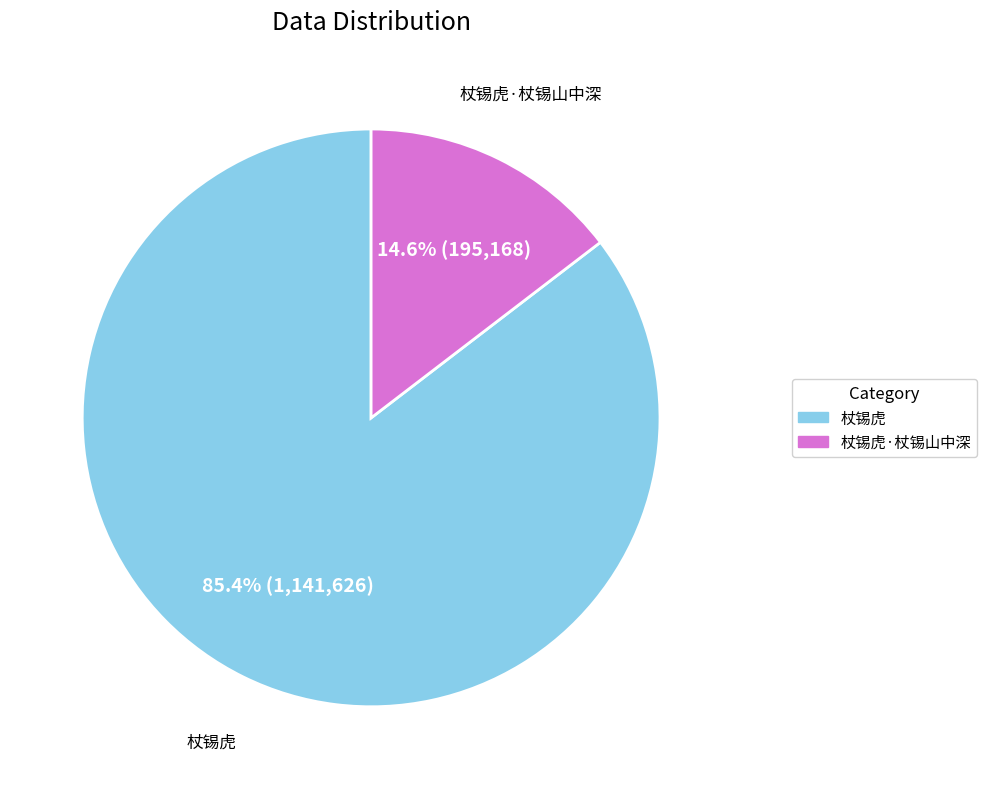

Is there any slice that represents more than half of the pie?

Yes